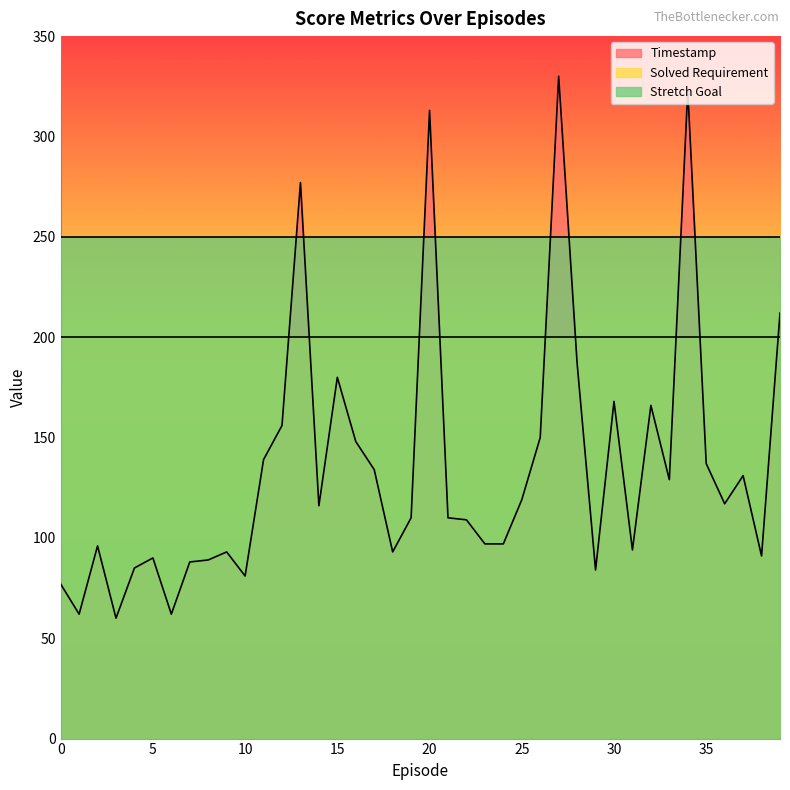

What is the value of the Stretch Goal point at the 3rd from the left?

250